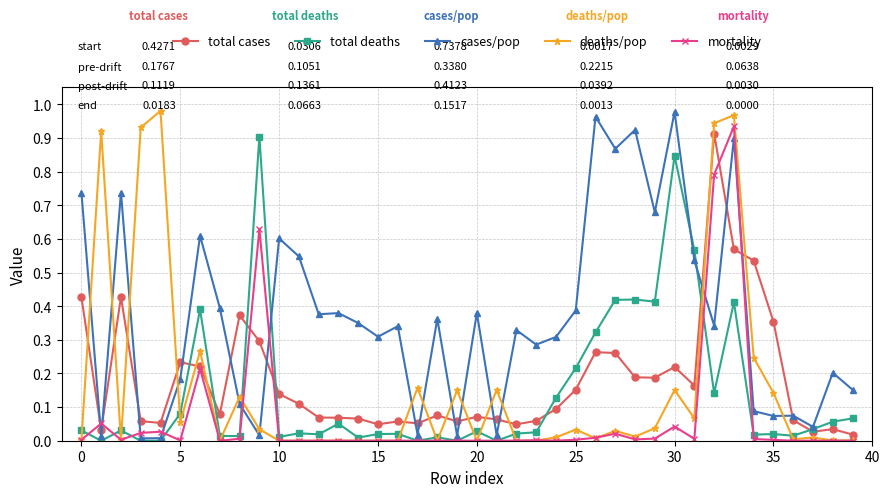

How many series are shown in this chart?

5